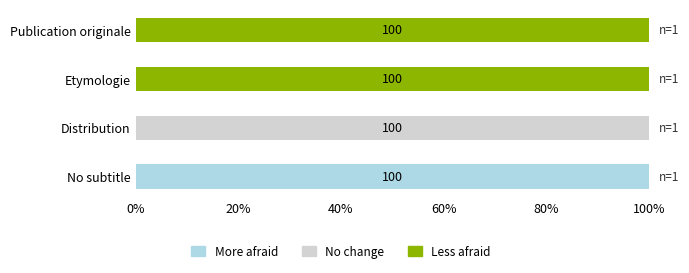

What is the highest value of the More afraid series?

100